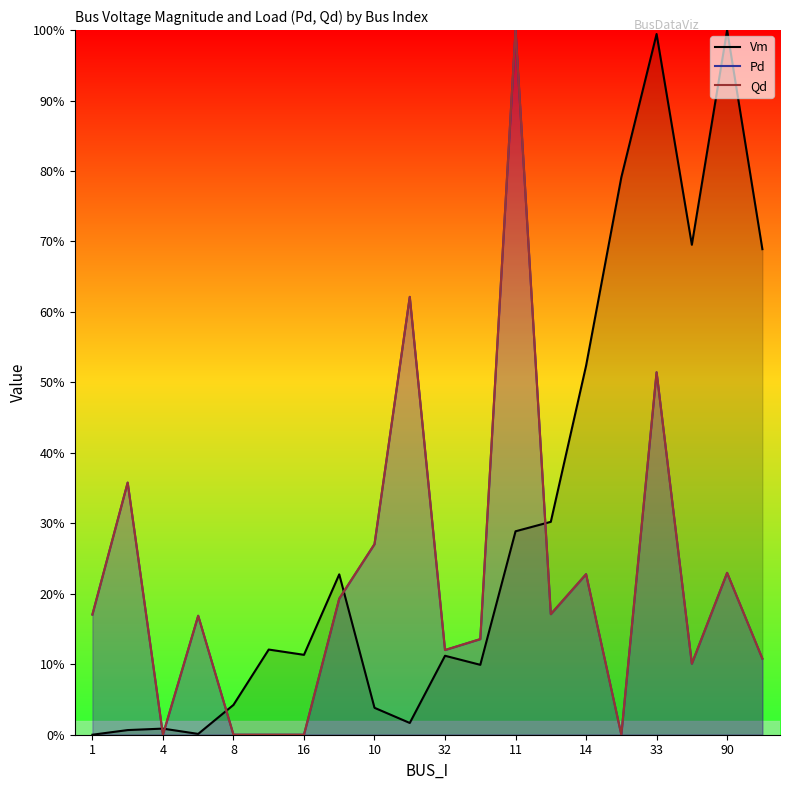

Which series has the widest spread of values?

Pd